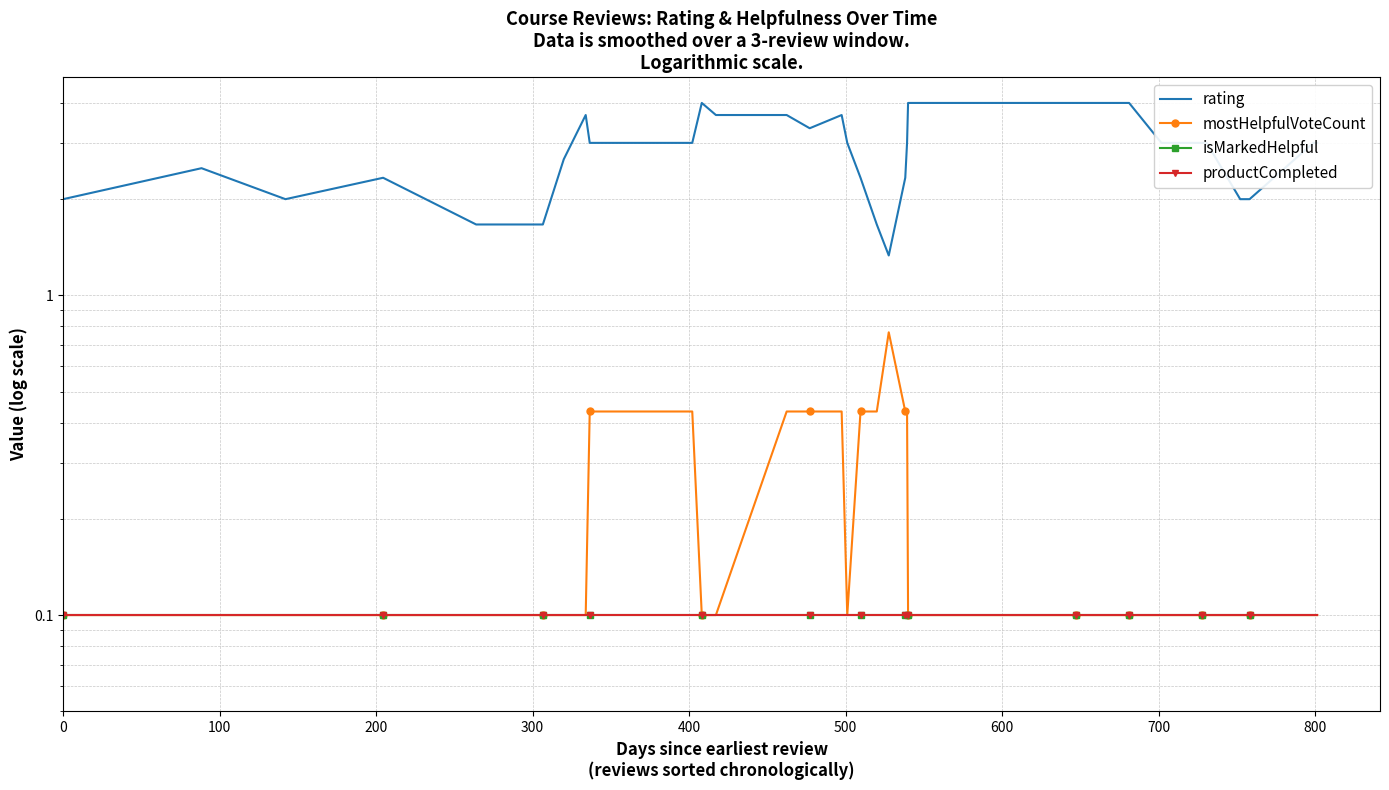

How many productCompleted values are between 0 and 1?

39